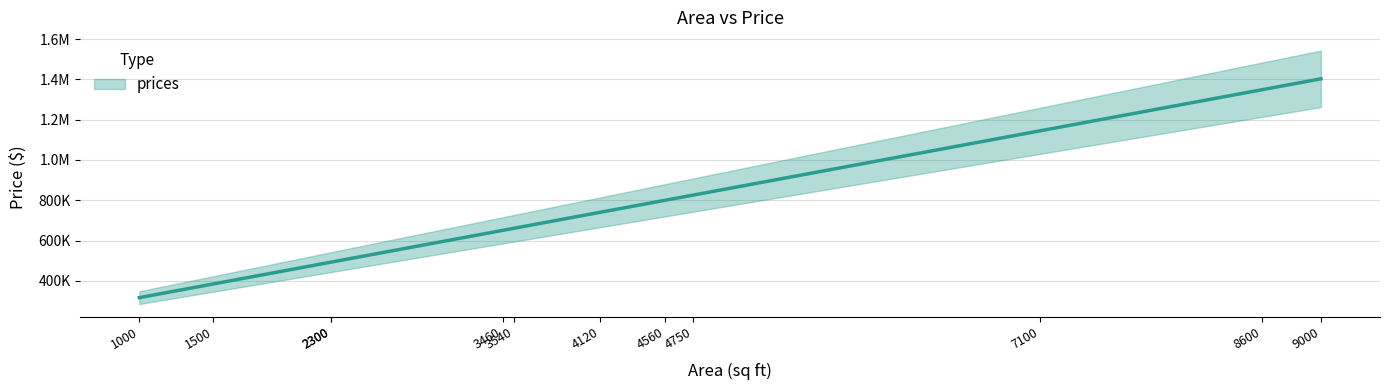

Where does the data first go above 740061?

4120